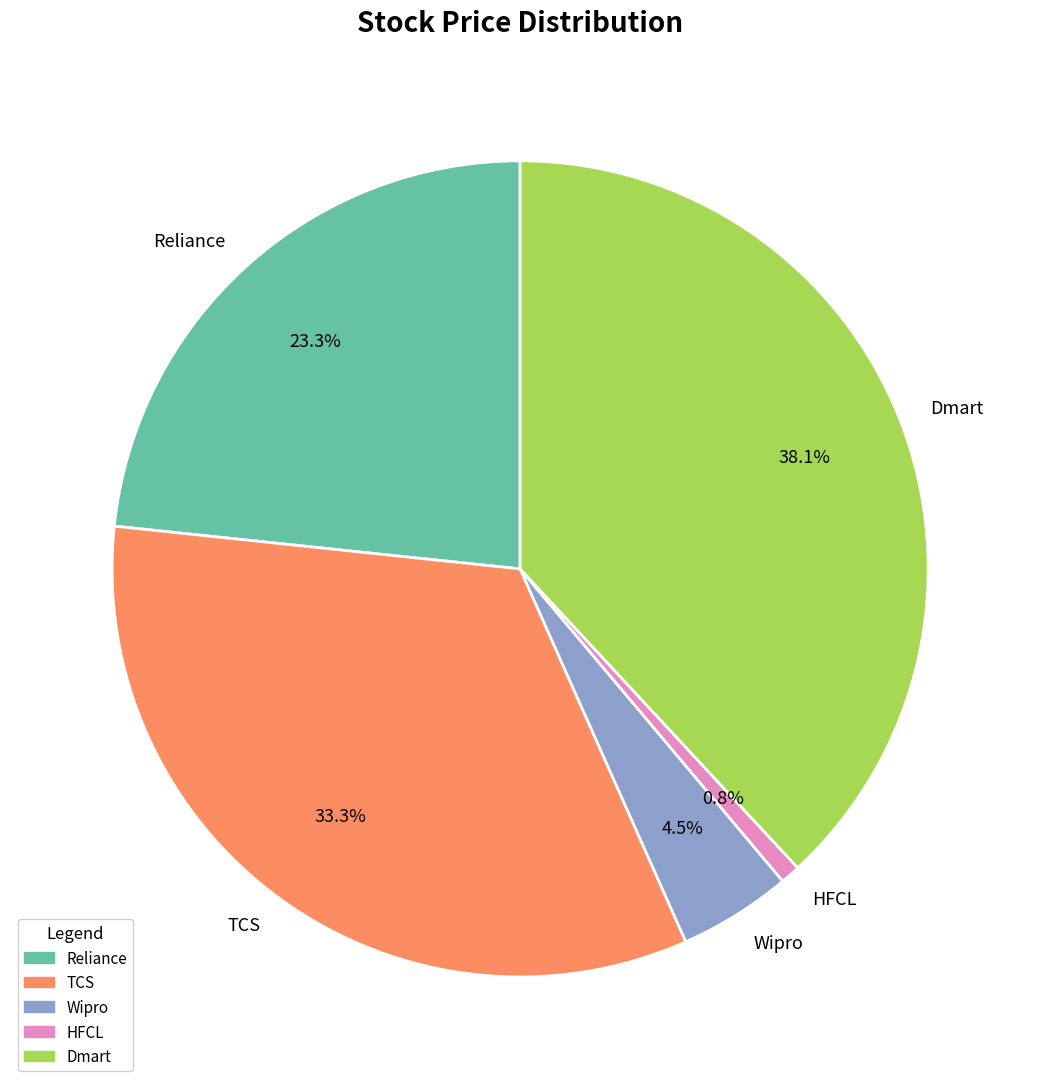

Is it true that Dmart is 38% of the pie?

True